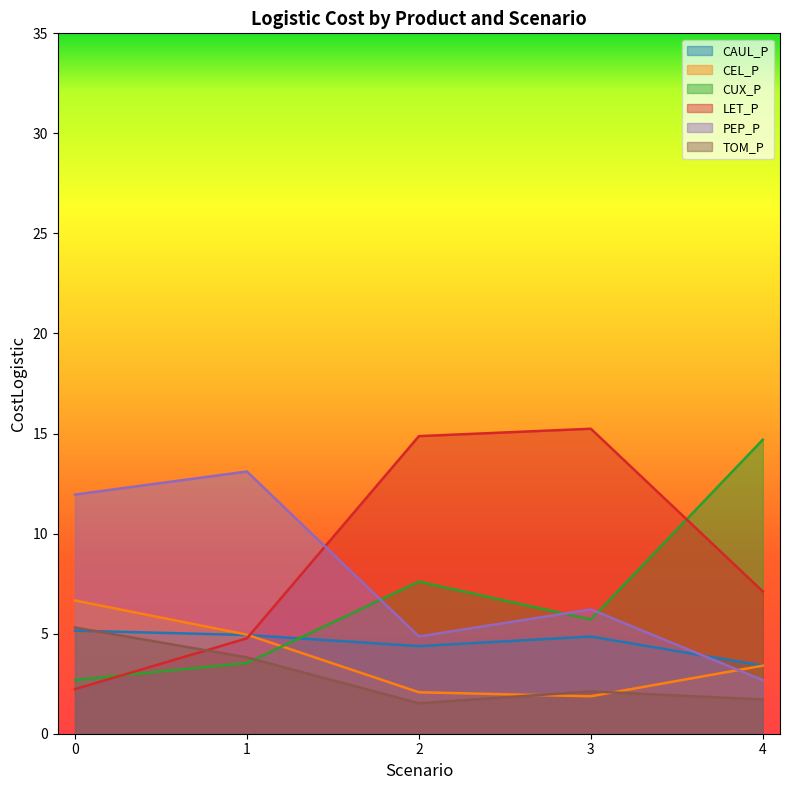

Count the number of data series in this chart.

6